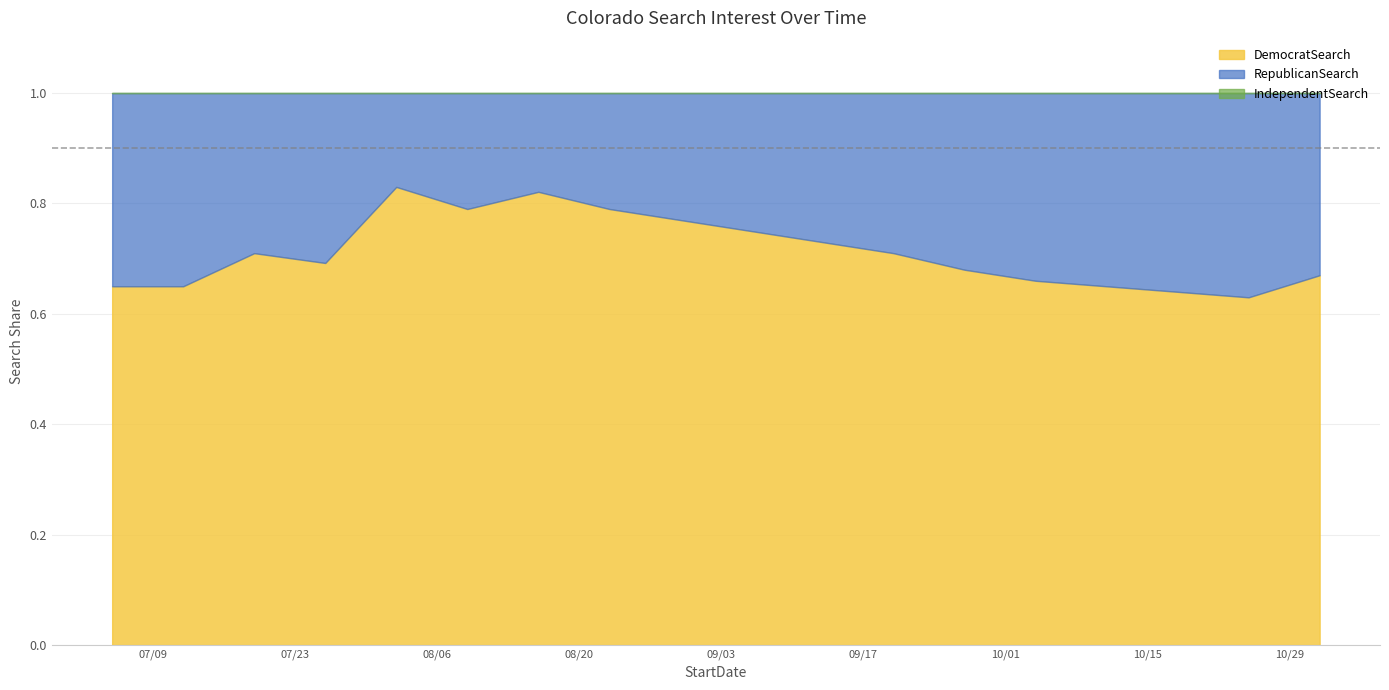

True or false: RepublicanSearch and DemocratSearch cross at least once.

False